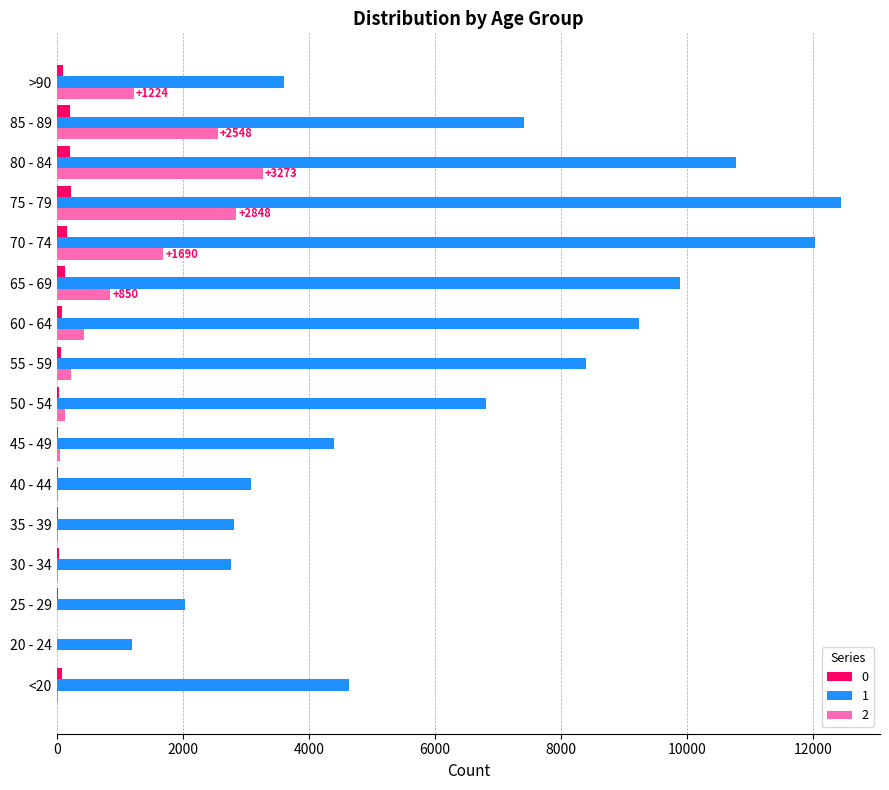

Is the value of 1 at 25 - 29 greater than the value of 2 at >90?

Yes